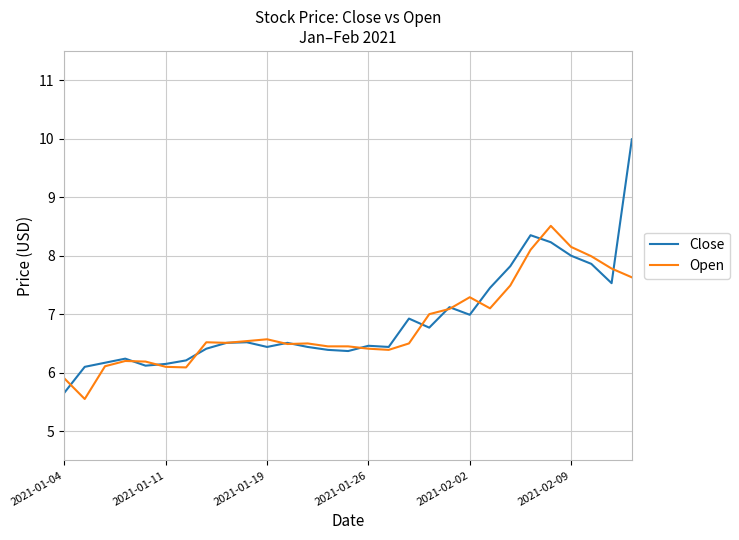

Which series has the largest total across all categories?

Close